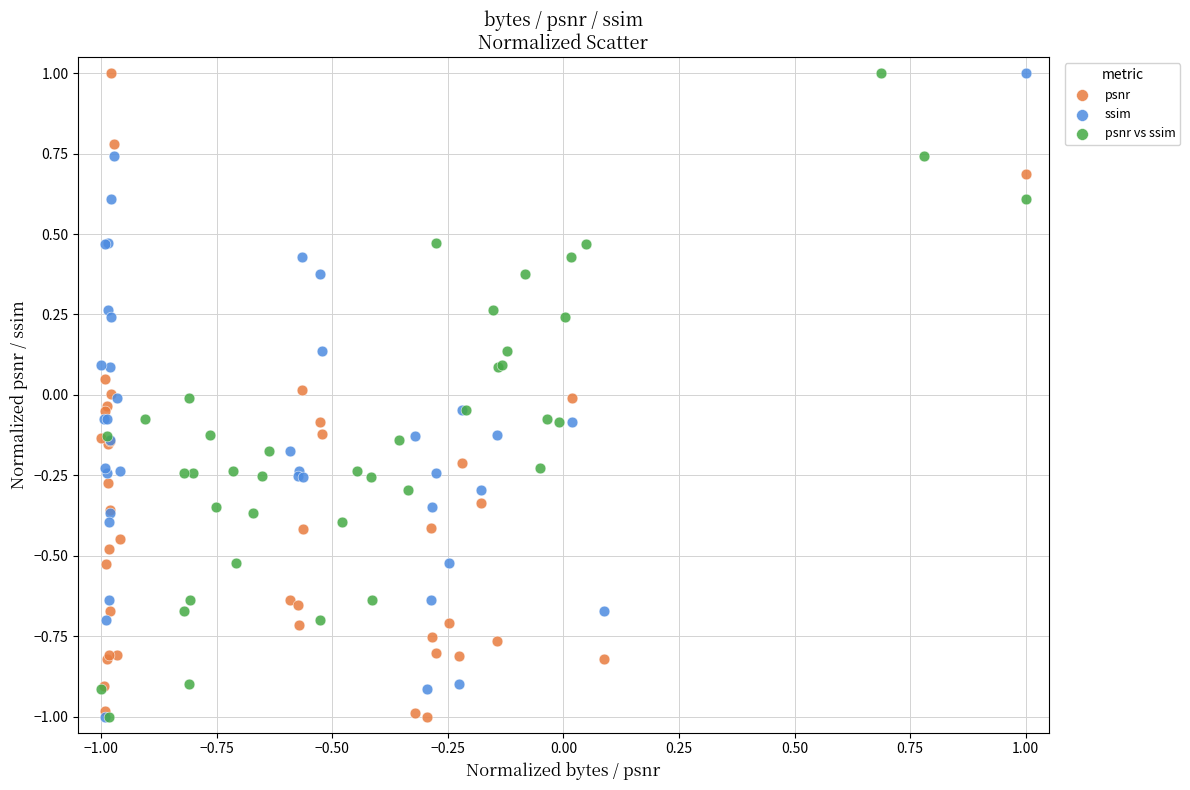

What are all the series names shown in the legend?

psnr, ssim, psnr vs ssim